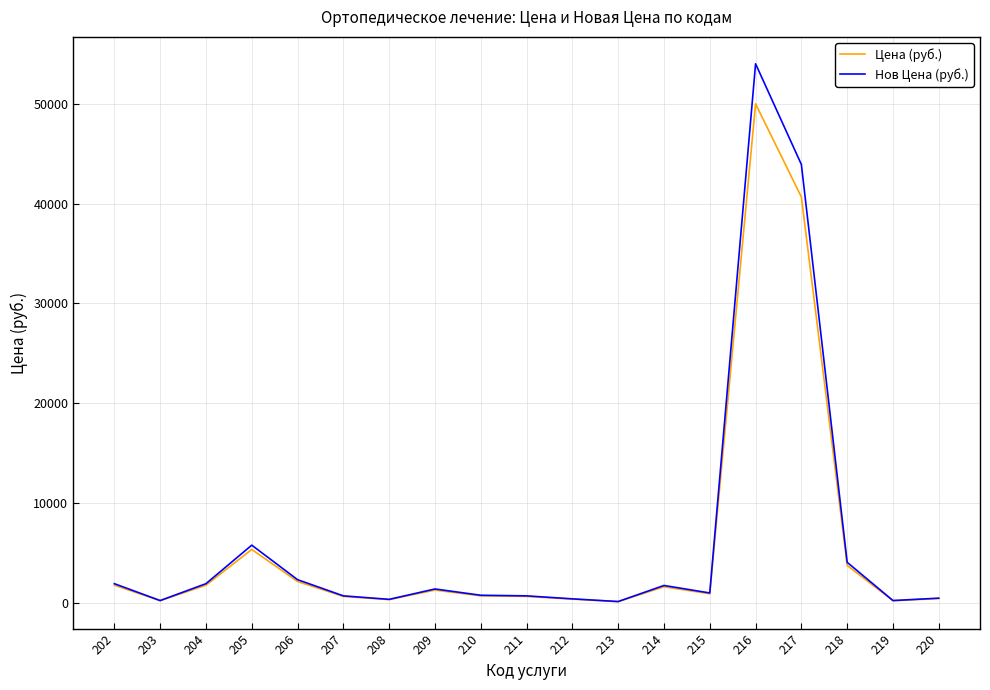

Rank the series by their maximum value, from highest to lowest.

Нов Цена (руб.), Цена (руб.)